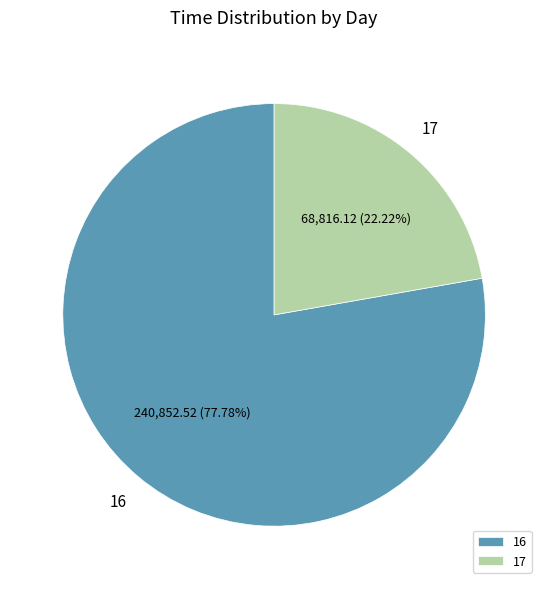

What is the ratio of the value at 16 to the value at 17?

3.5